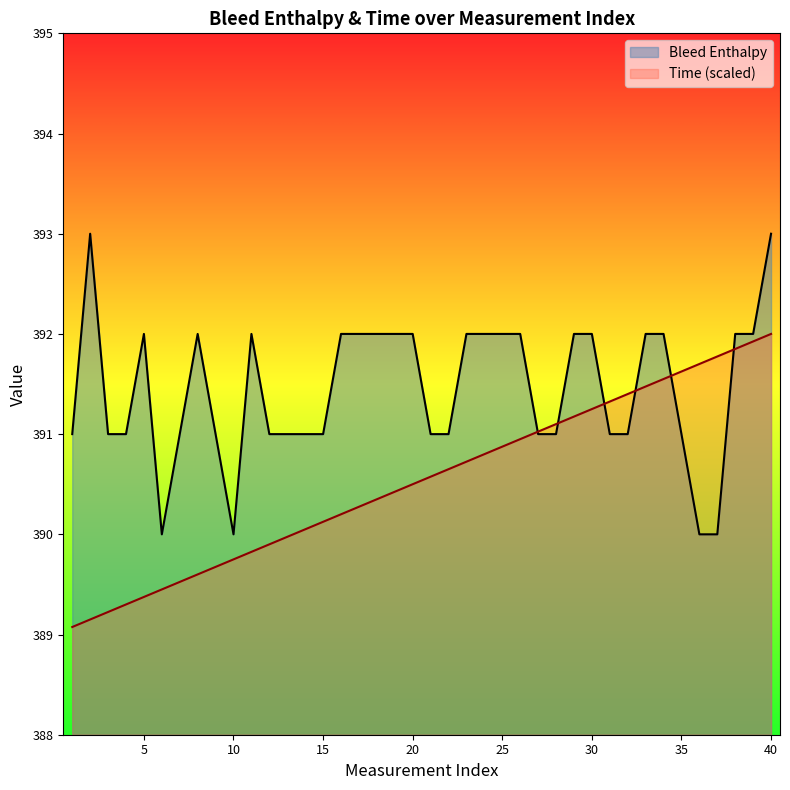

What is the value of the Bleed Enthalpy point at the 19th from the left?

392.0